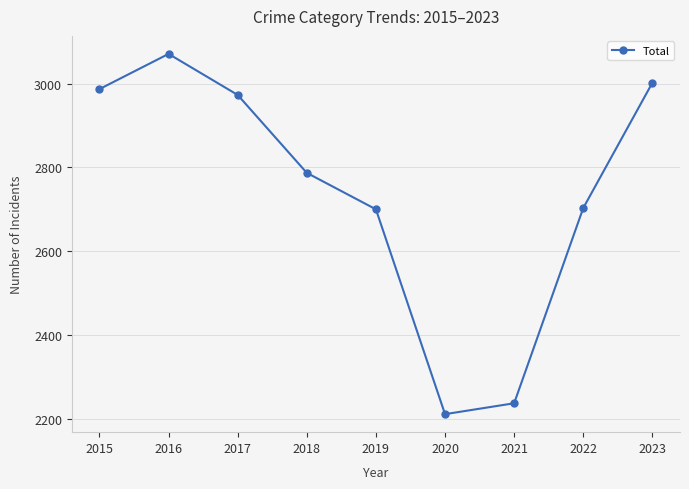

At which category does the data reach its first local valley?

2020